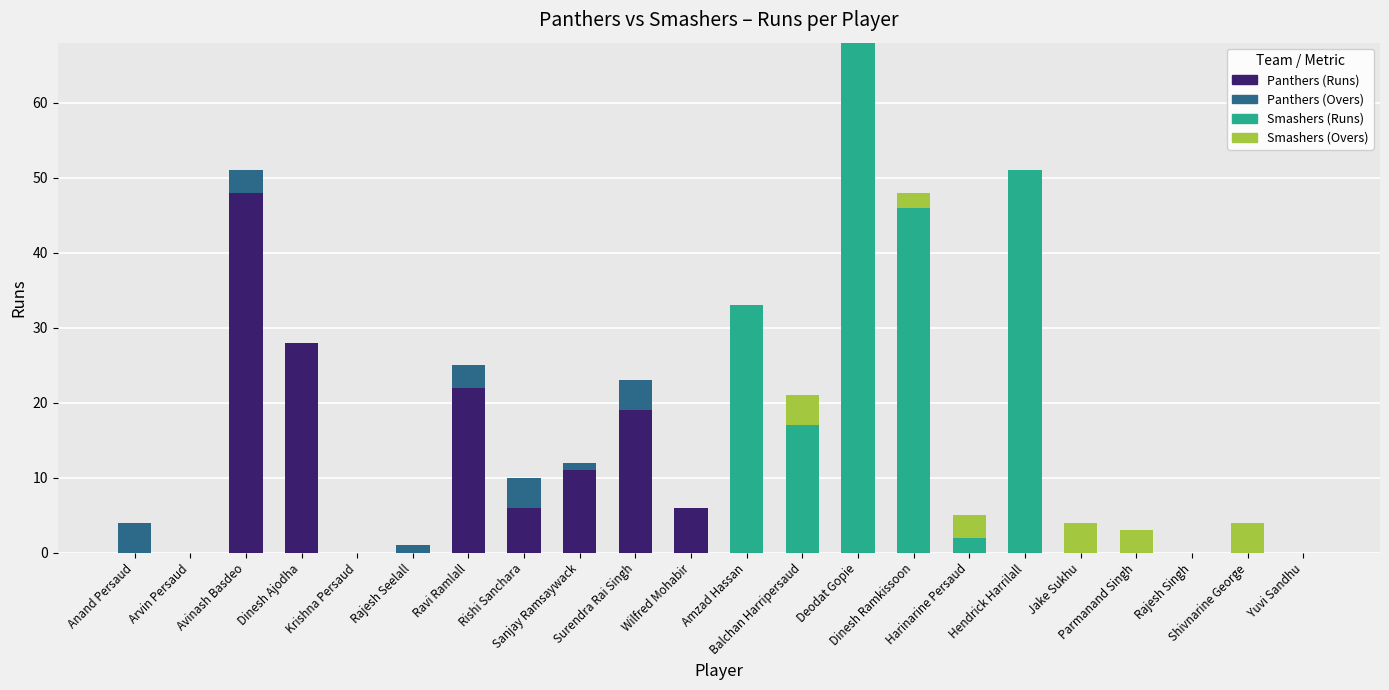

Count the Panthers (Overs Bowled) values in the range 0 to 4.

11